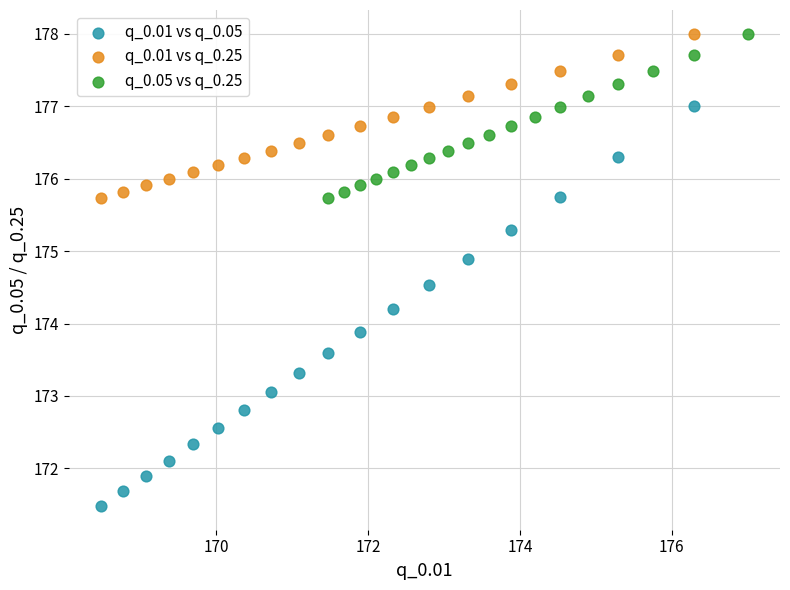

Which series contains the lowest Y value?

q_0.01 vs q_0.05